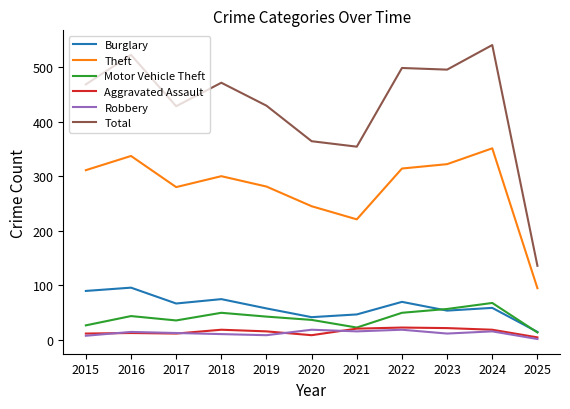

Count the number of categories in the chart.

11